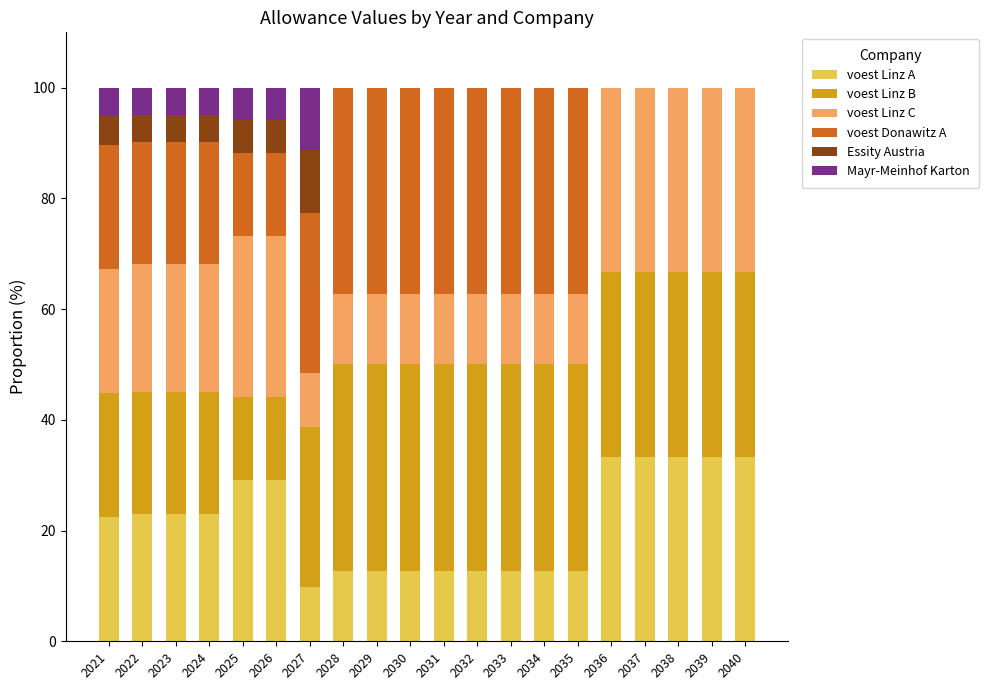

The value of voest Linz A at 2028 is 20.7. True or false?

False